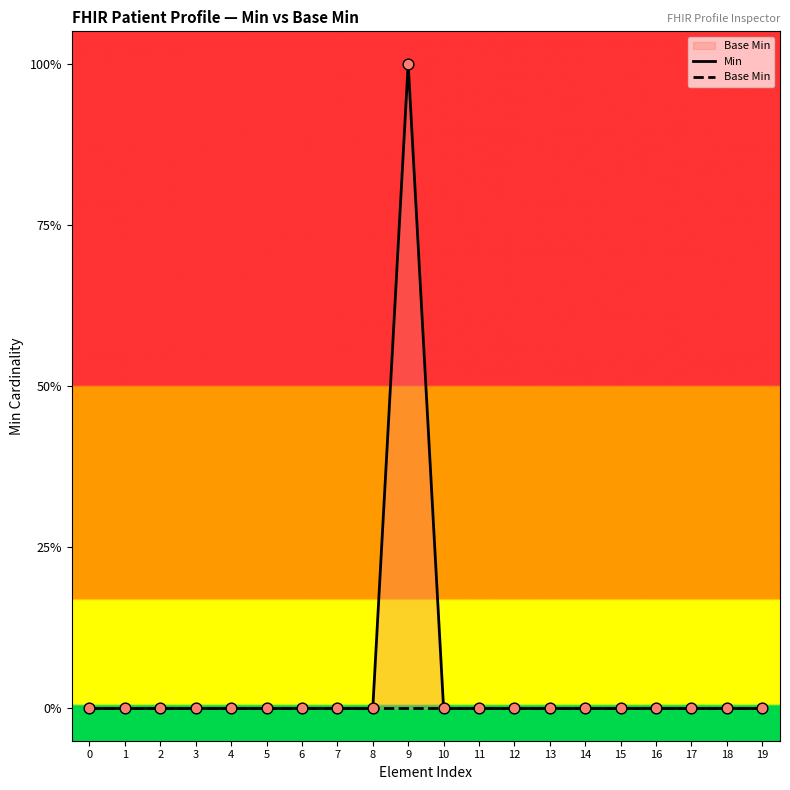

At how many categories does at least one series exceed 0?

1